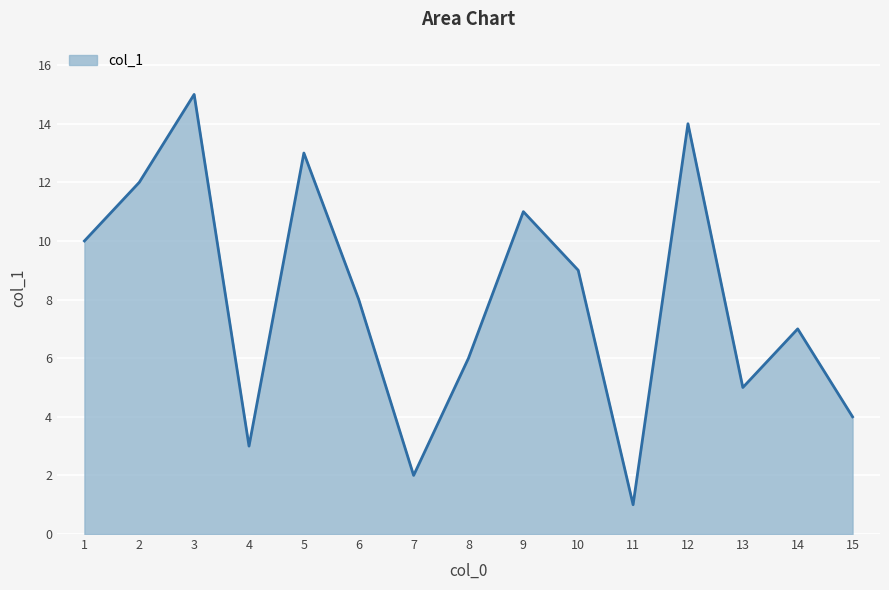

What is the change in value from 11 to 15?

+3